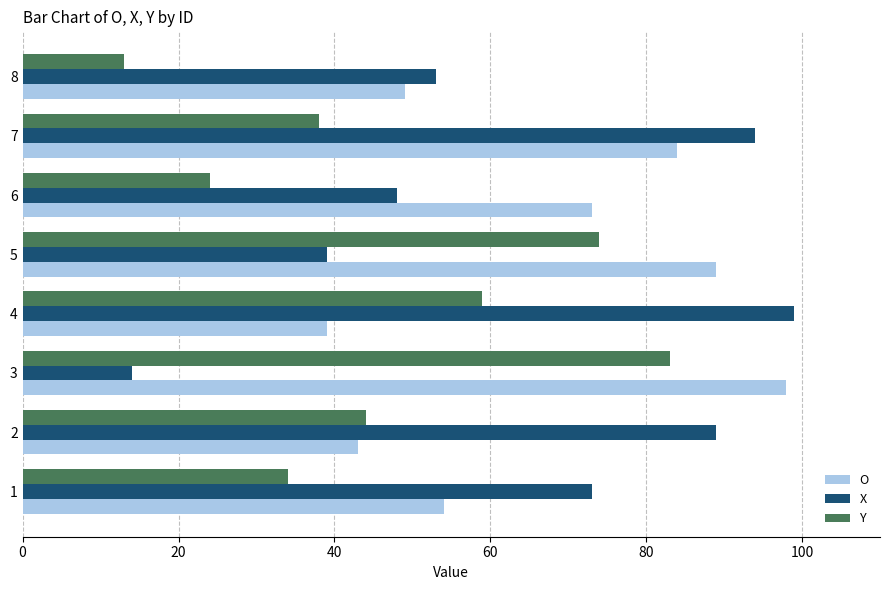

Where is X nearest to the value 56?

8